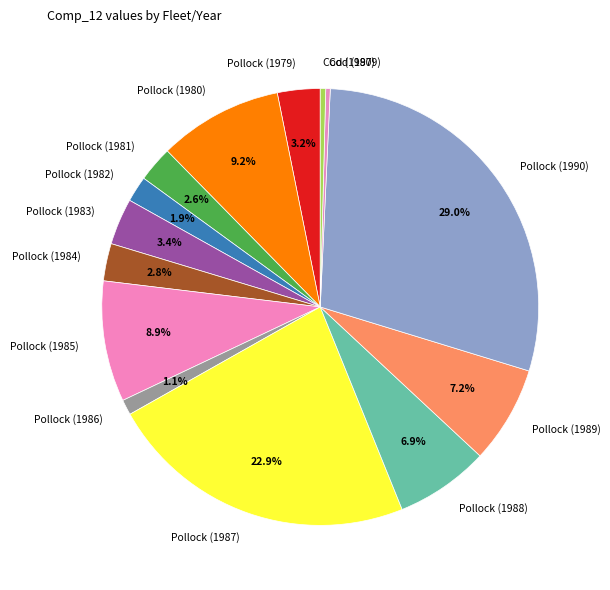

Do Pollock (1989) and Pollock (1982) together represent more than half of the pie?

No